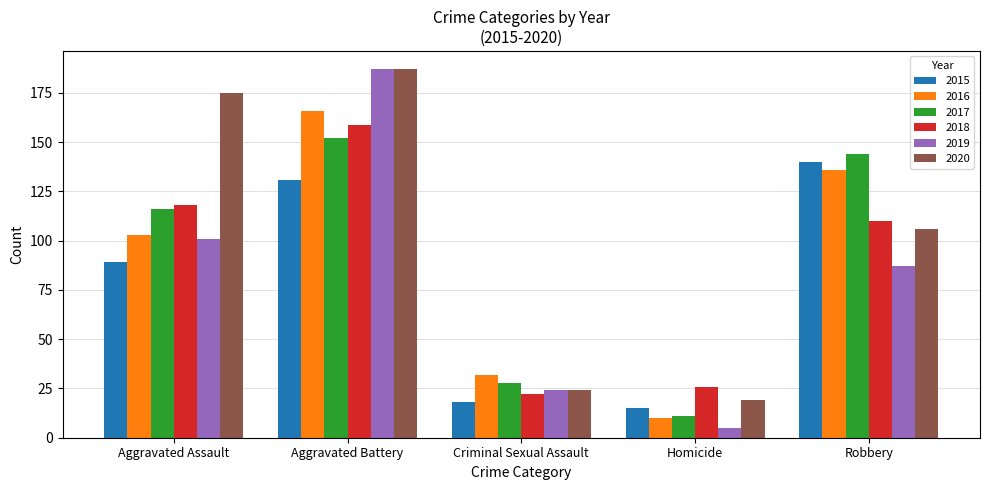

Which series changed the most between Criminal Sexual Assault and Homicide?

2016